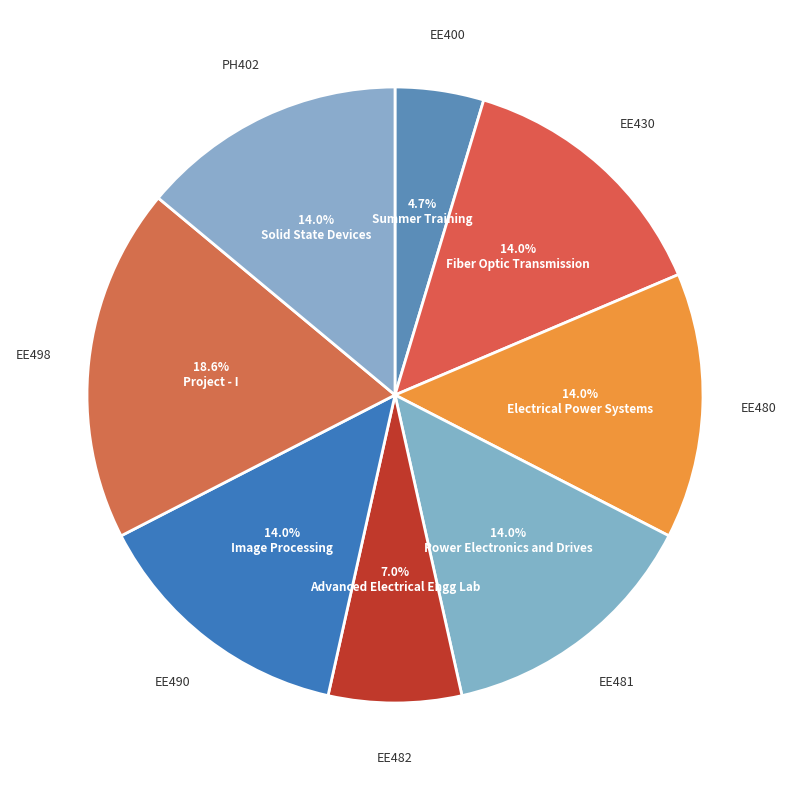

How many slices are in this pie chart?

8